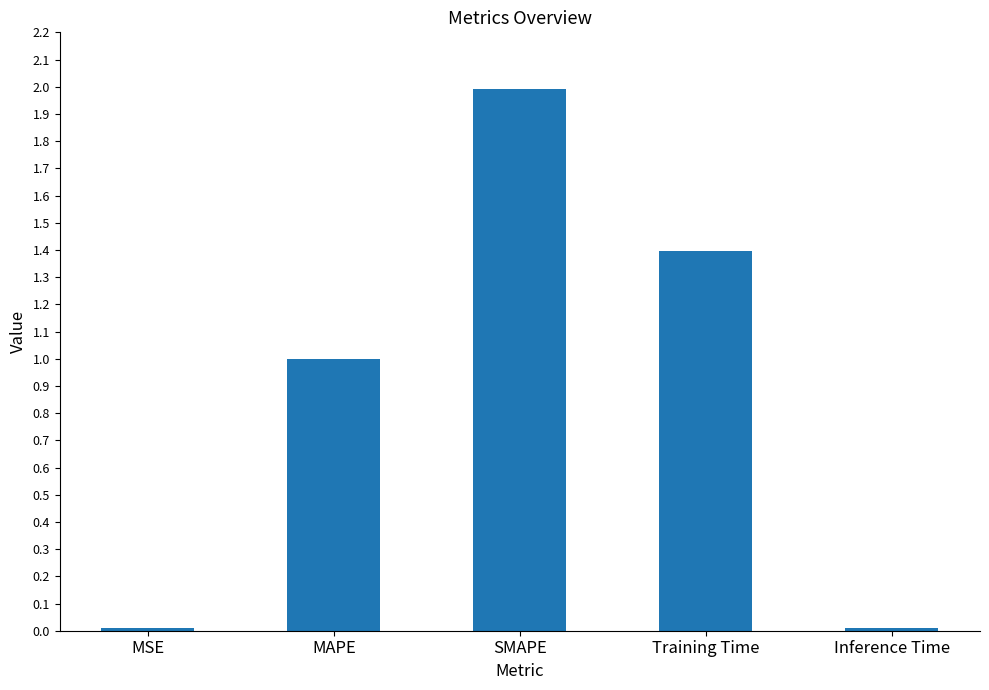

Count the number of categories in the chart.

5